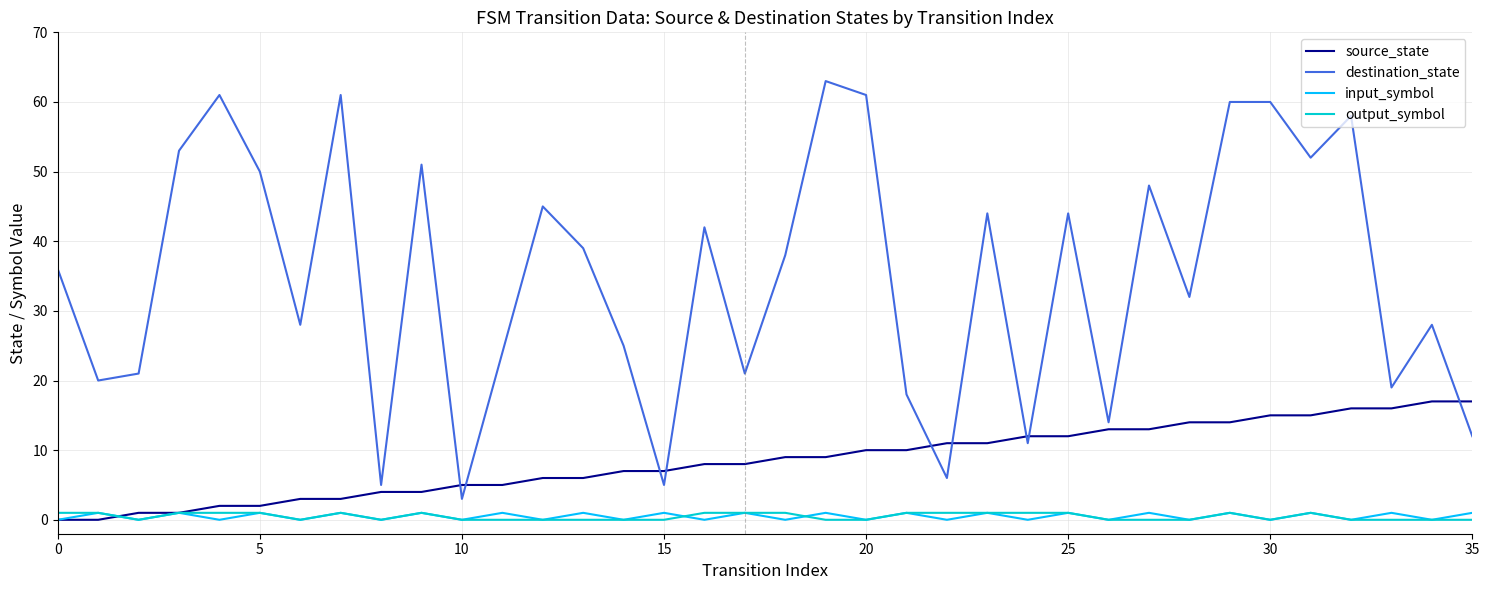

True or false: input_symbol and destination_state cross at least once.

False